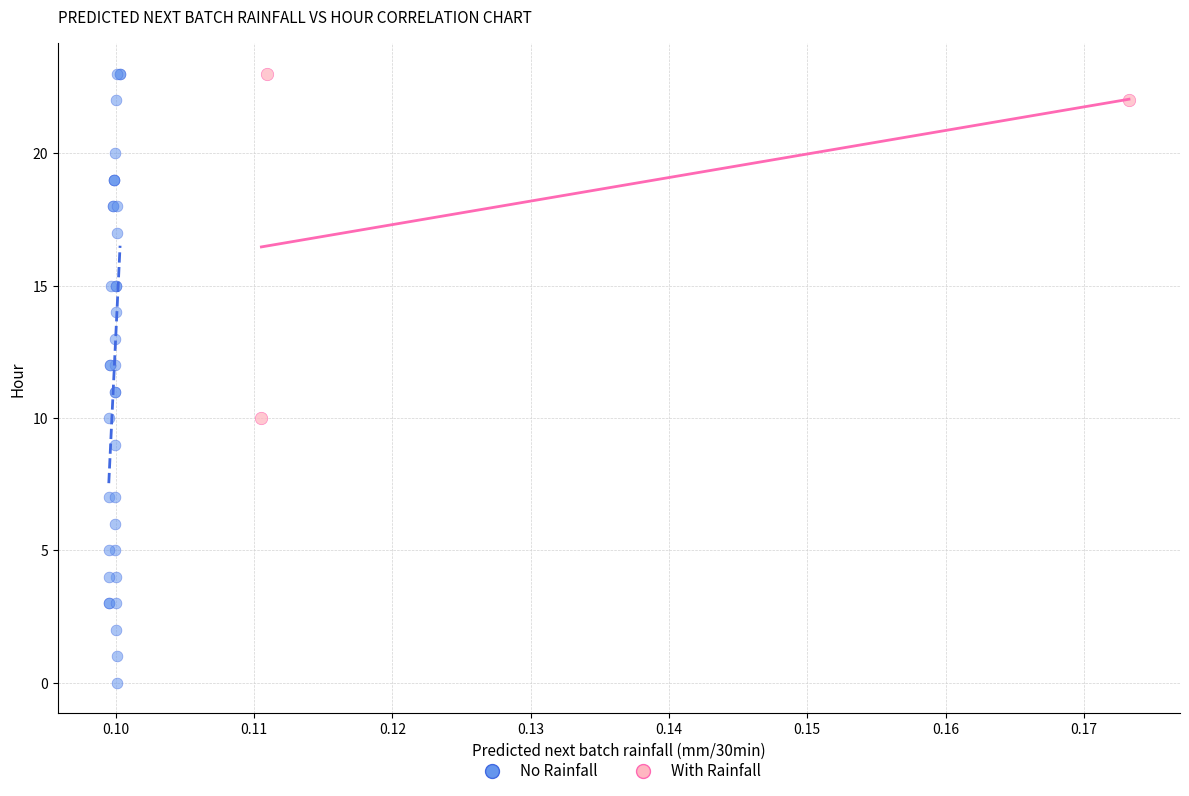

Which series contains the lowest Y value?

No Rainfall